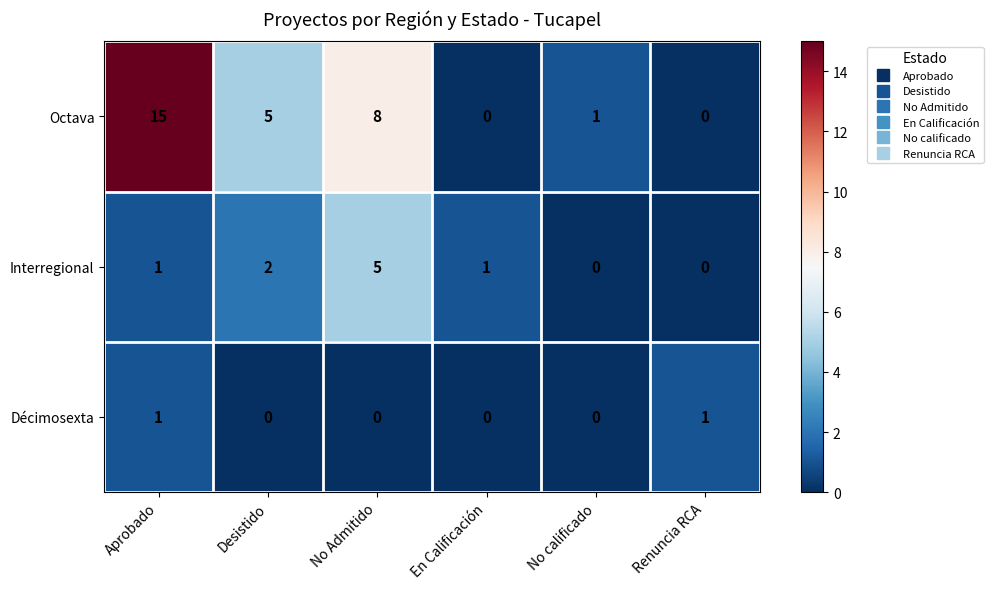

Reading right to left, extract all data points from this chart.

Octava: 0	1	0	8	5	15
Interregional: 0	0	1	5	2	1
Décimosexta: 1	0	0	0	0	1